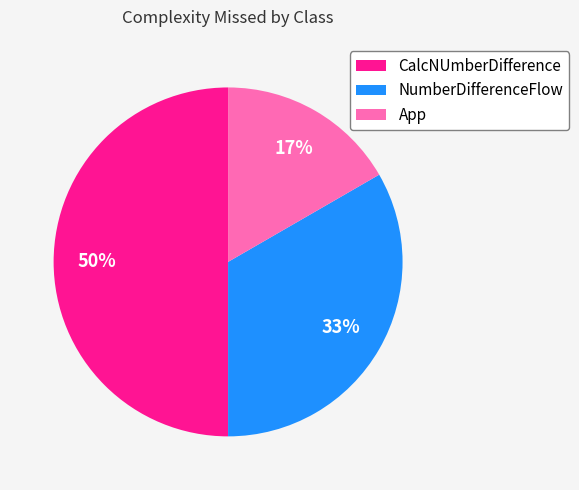

Is it true that App is 17% of the pie?

True